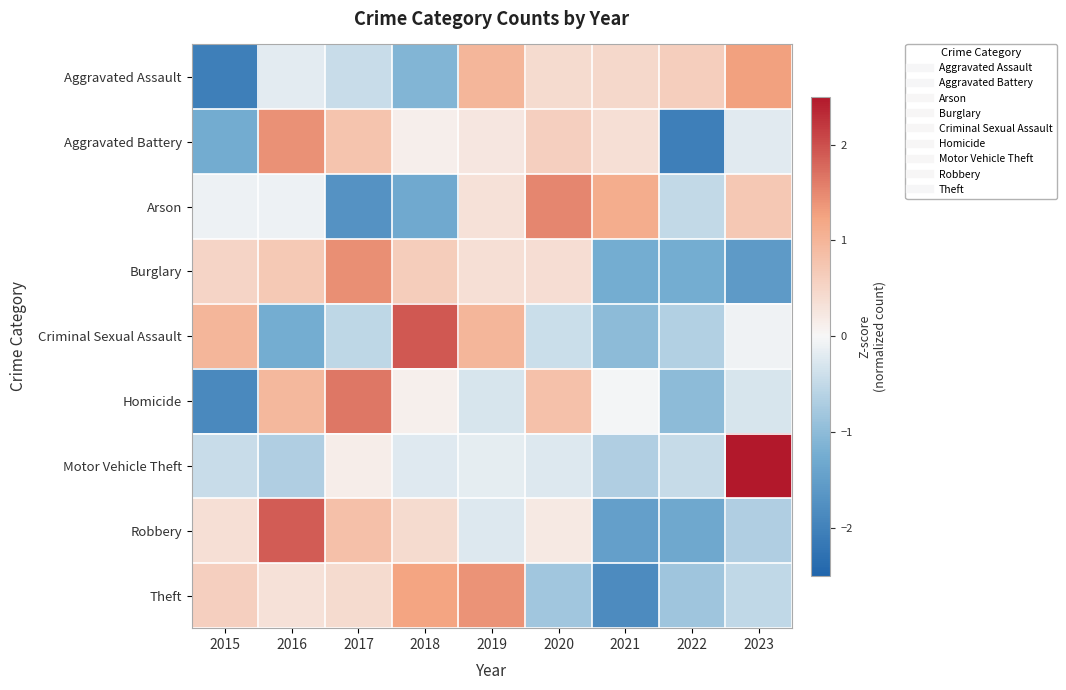

Rank the series by their maximum value, from highest to lowest.

Motor Vehicle Theft, Criminal Sexual Assault, Robbery, Homicide, Arson, Burglary, Aggravated Battery, Theft, Aggravated Assault